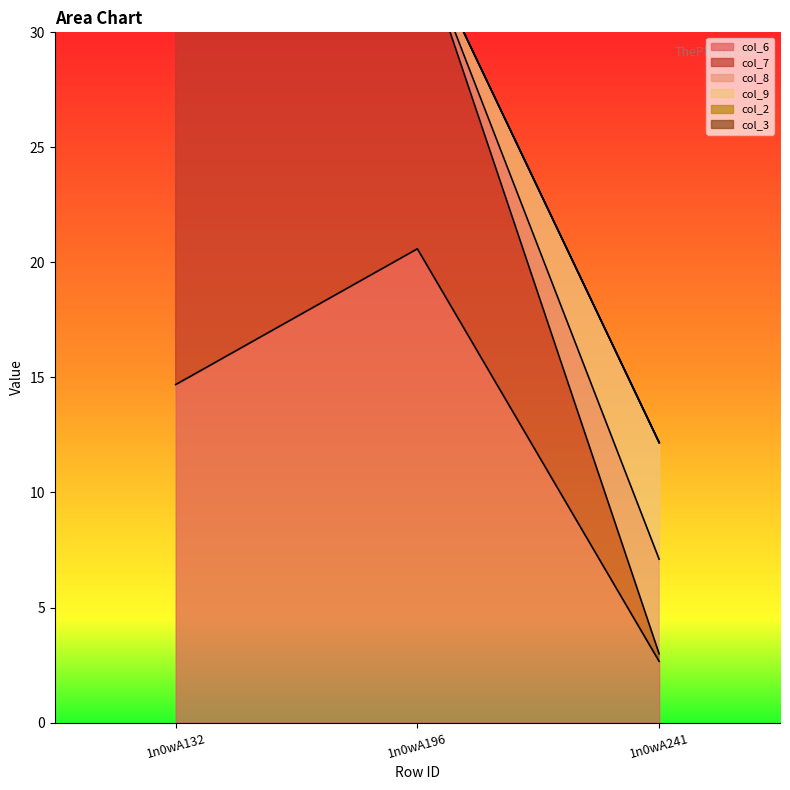

The value of col_6 at 1n0wA196 is 20.6. True or false?

True